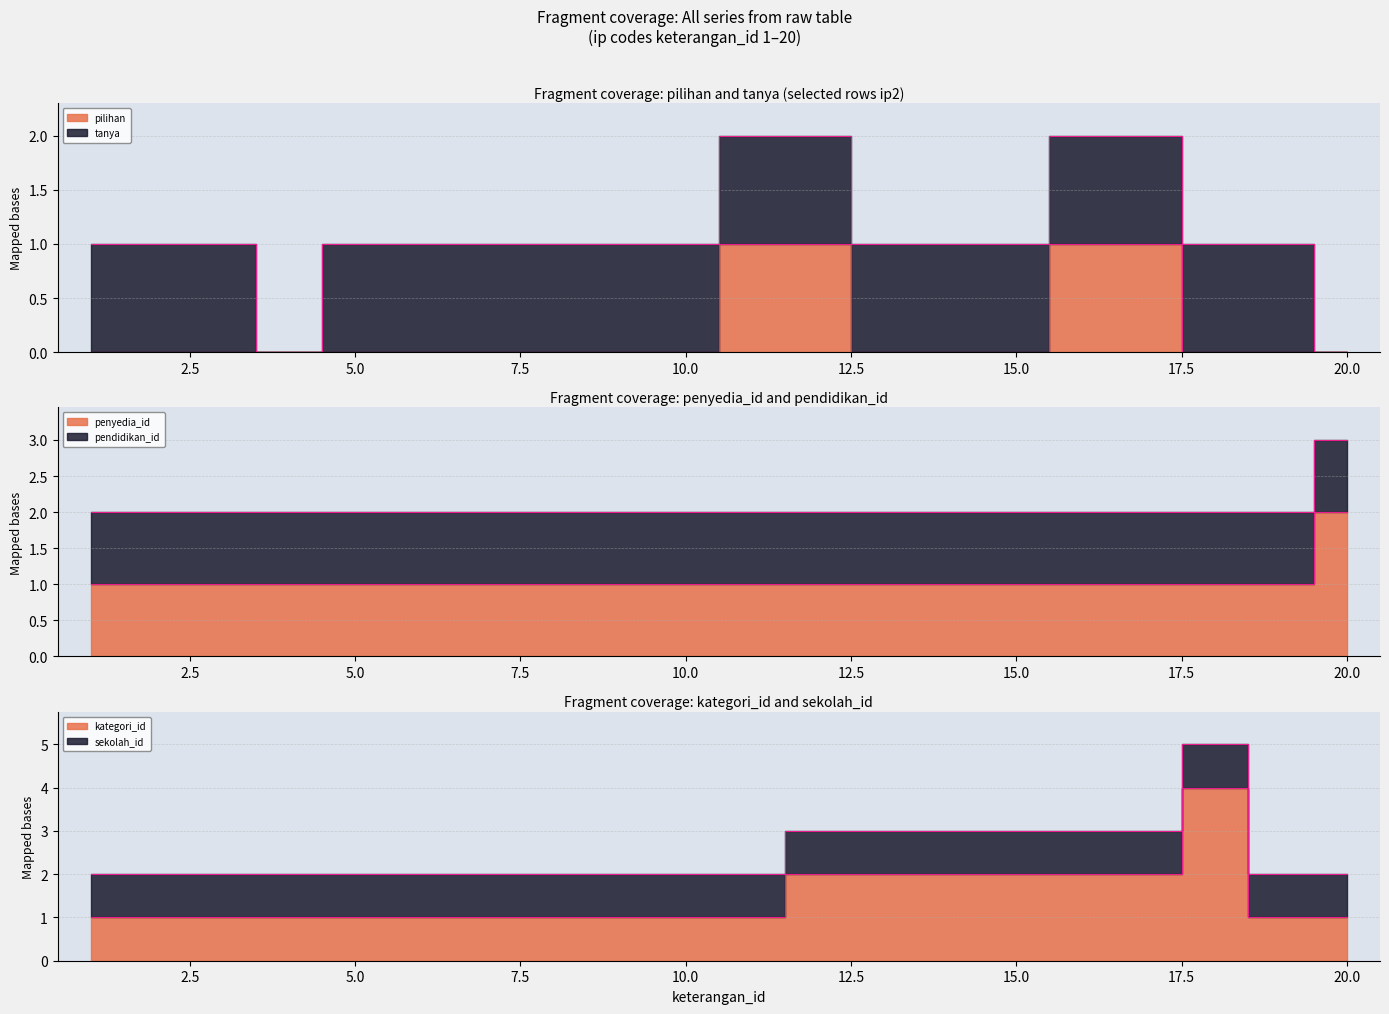

At how many categories does at least one series exceed 3?

1